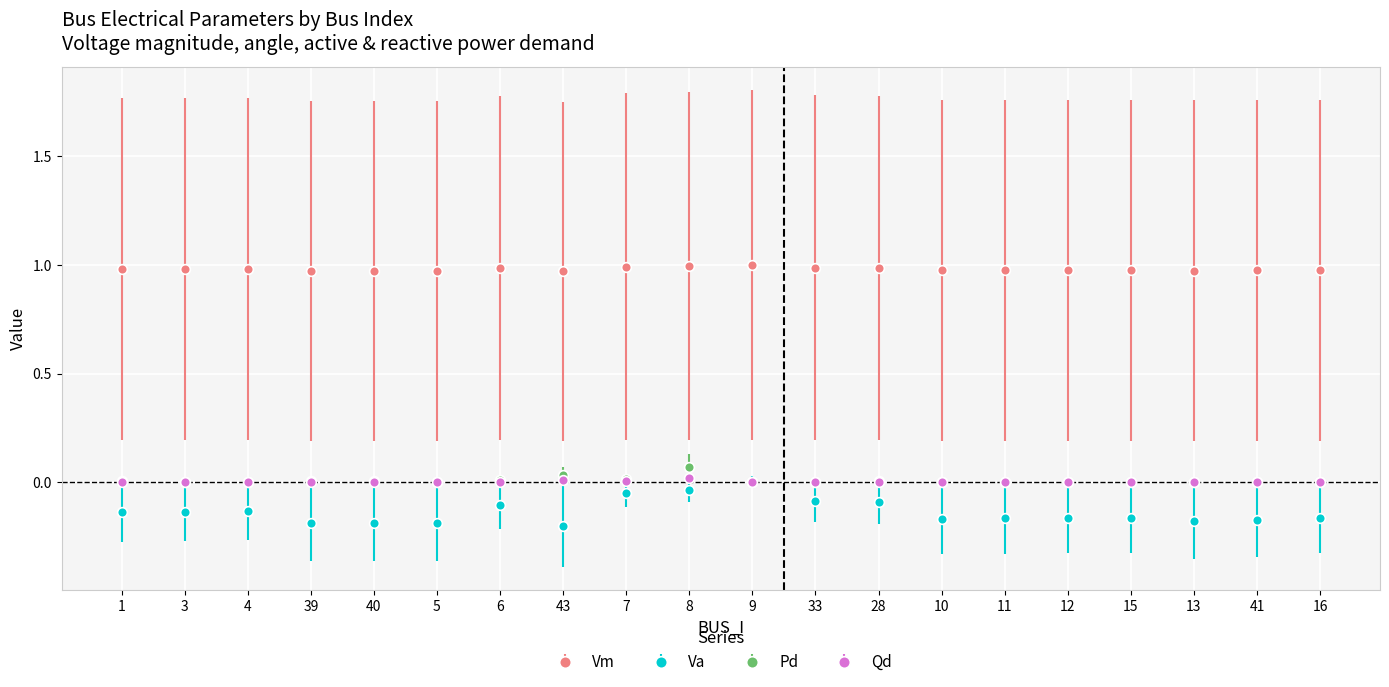

Which series has the largest range (max minus min)?

Va